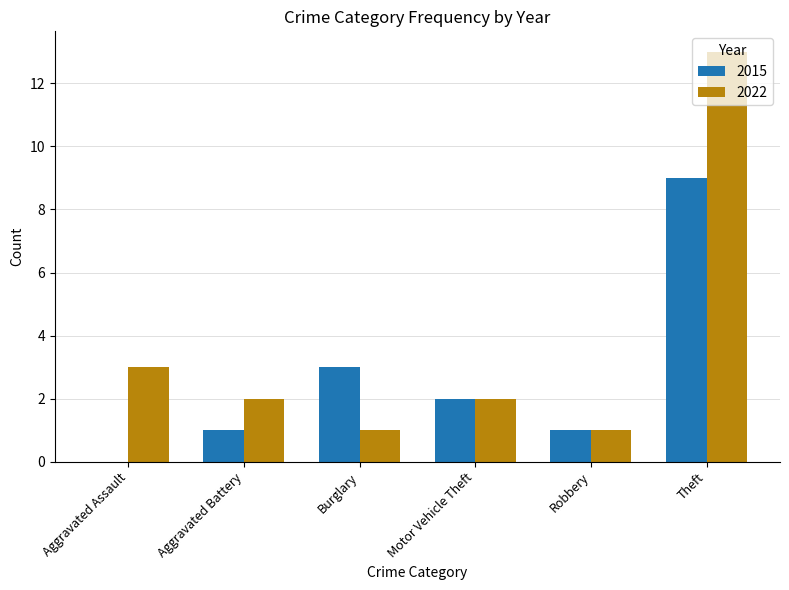

Between Motor Vehicle Theft and Theft, which series saw the biggest shift?

2022